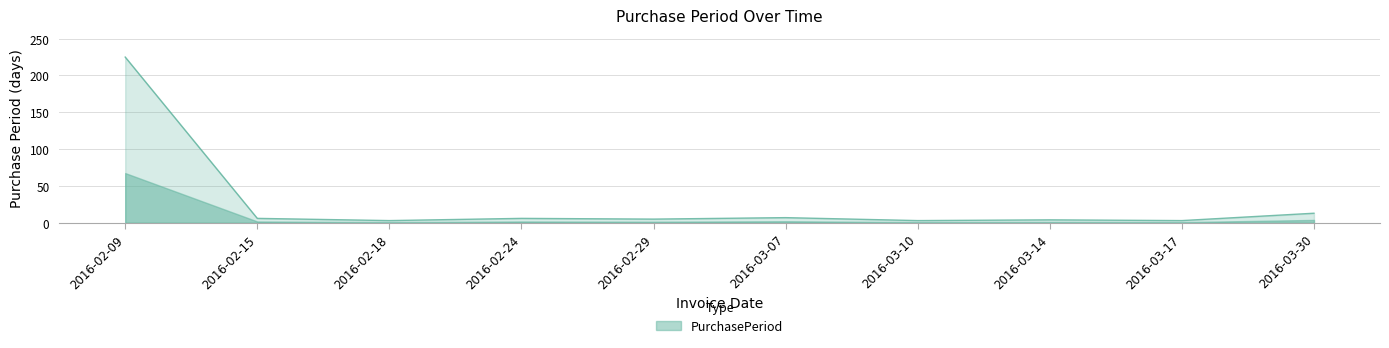

At which label is the value closest to 114?

2016-03-30